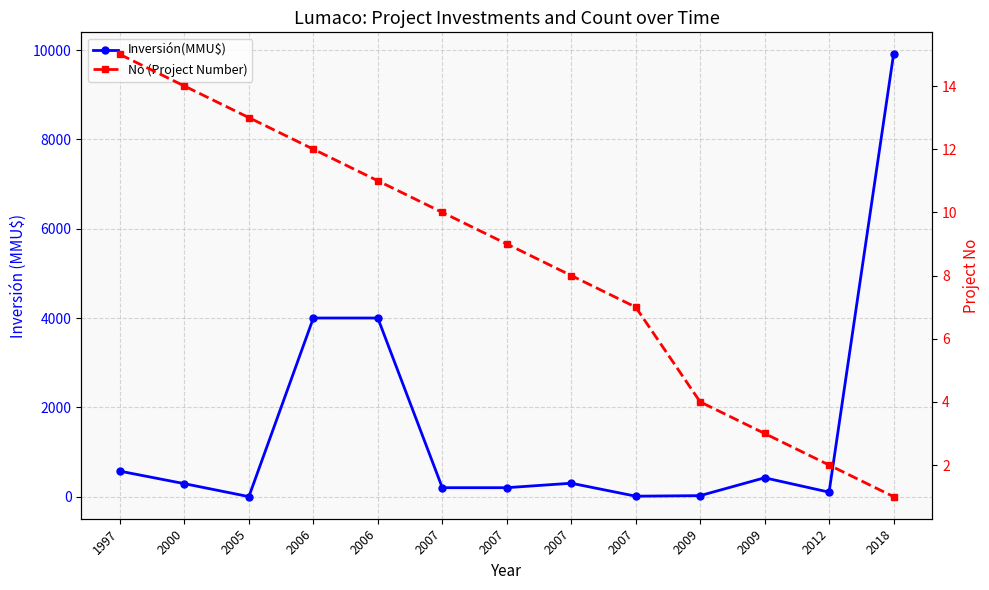

What is the sum of the No (Project Number) values at 1997 and 2000?

29